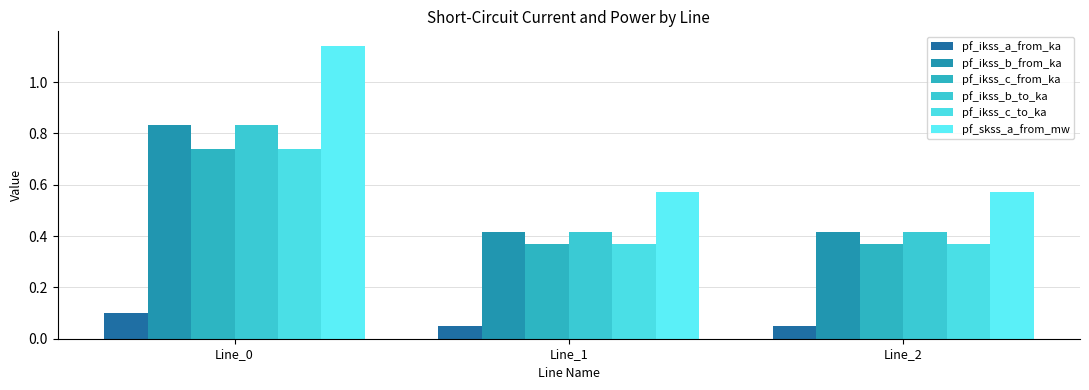

Which has a higher value, Line_0 or Line_2?

Line_0